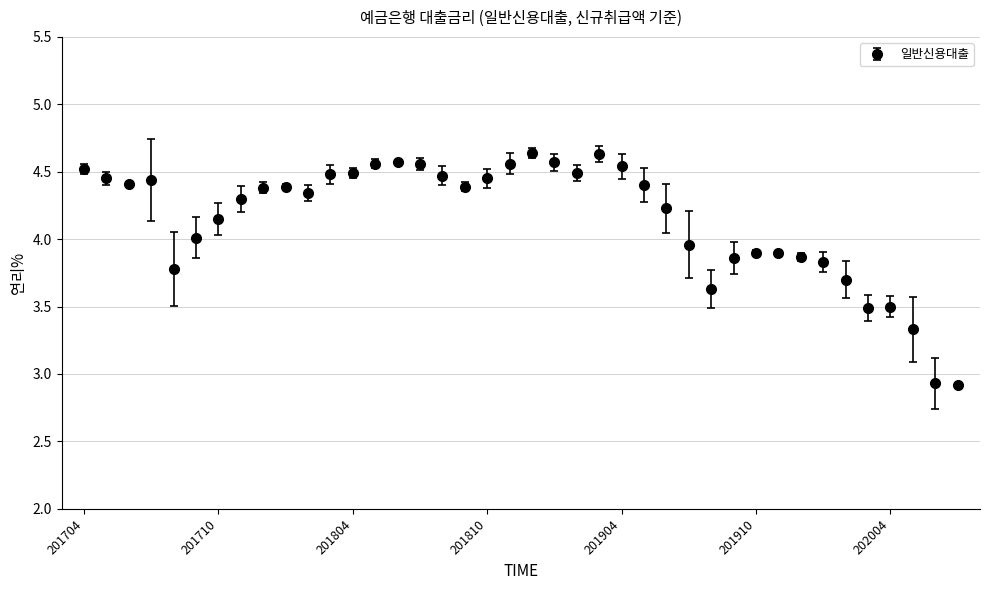

What is the sum of all values?

166.0